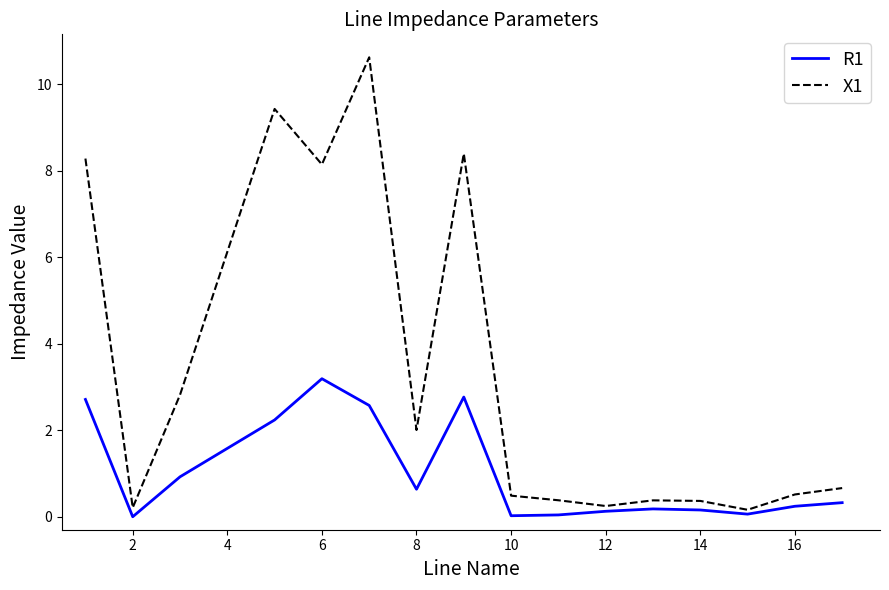

What is the maximum value shown in the chart?

10.6